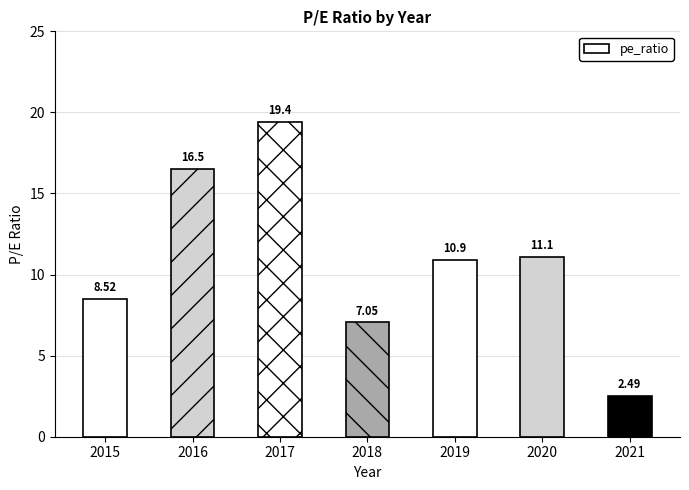

List the labels in order of value, largest first.

2017, 2016, 2020, 2019, 2015, 2018, 2021